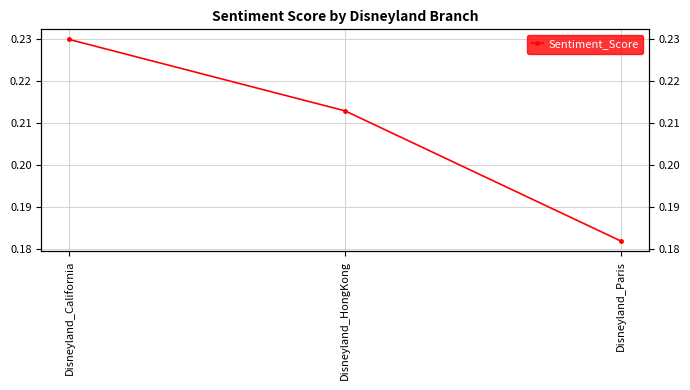

Does the chart have visible grid lines?

Yes